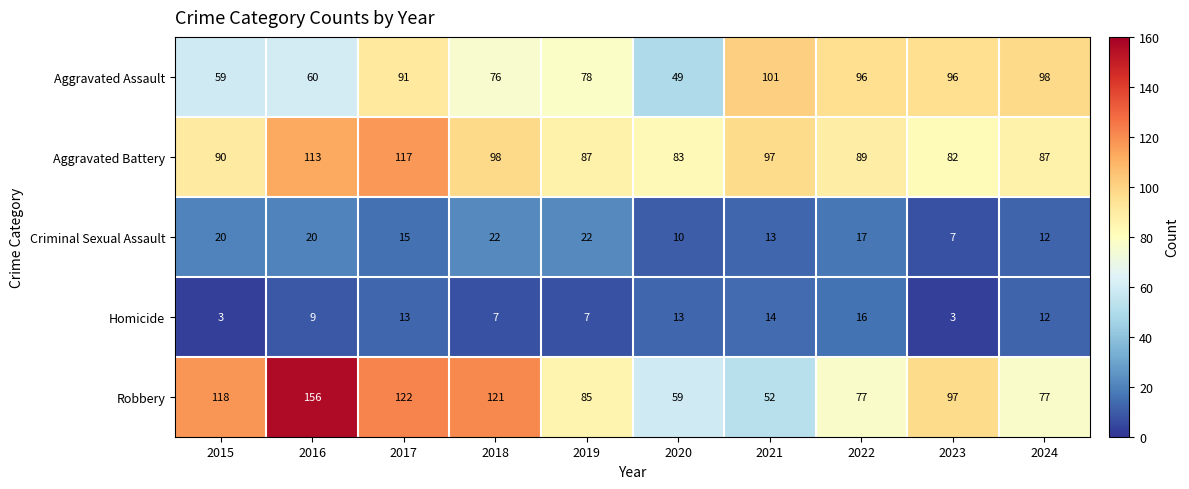

Read the Robbery value at 2016.

156